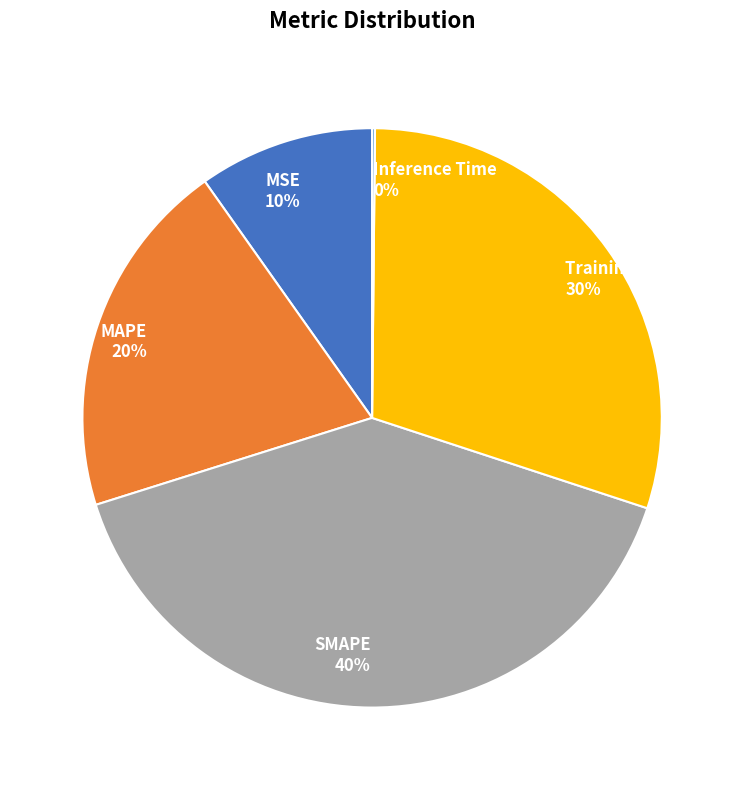

To the nearest percent, what is the average slice percentage?

20%